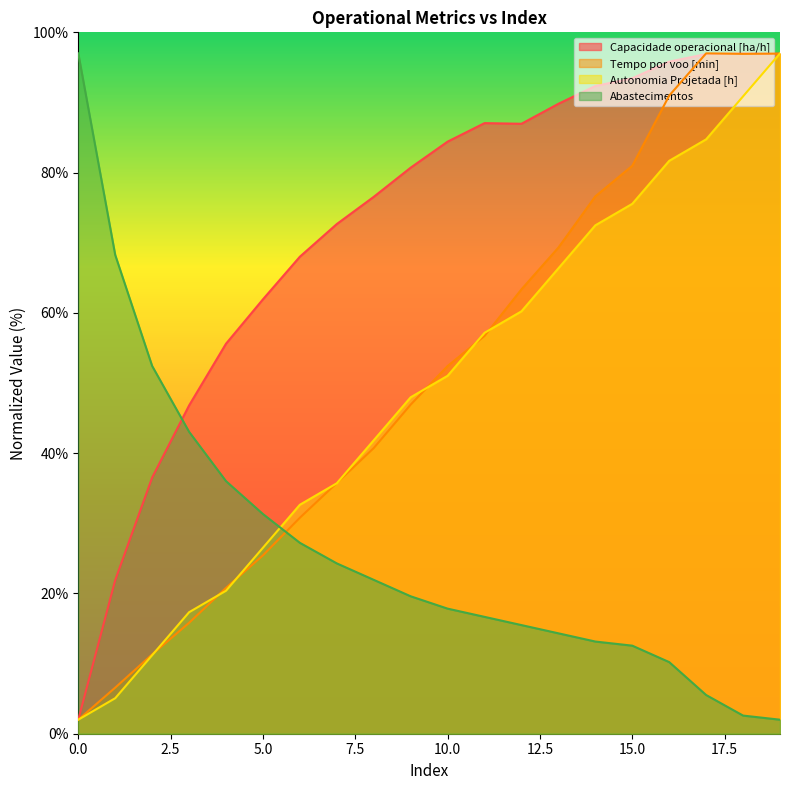

True or false: Capacidade operacional [ha/h] has a value of 61.4 at 3.

False